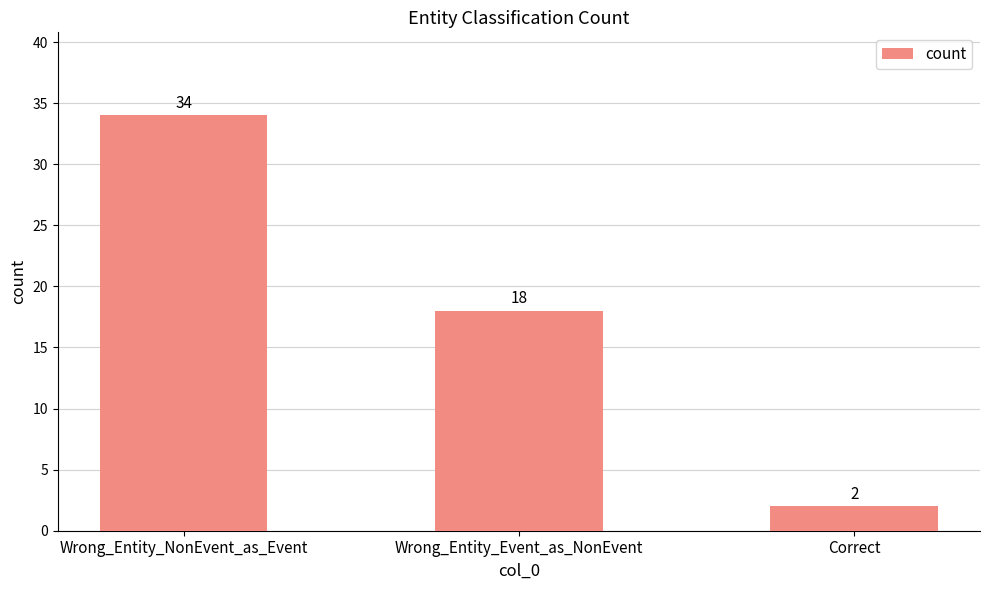

Read the value at Wrong_Entity_Event_as_NonEvent.

18